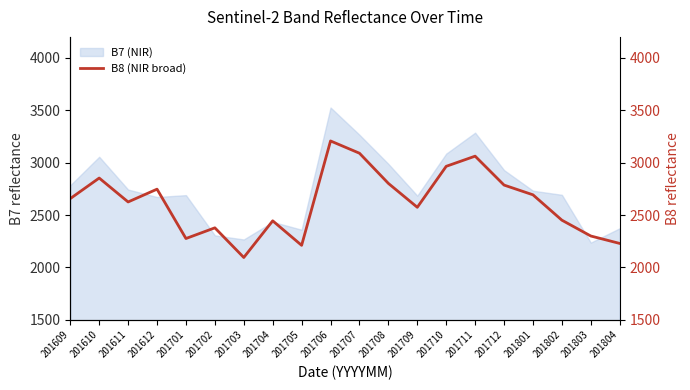

The B7 (NIR) series shows 859 at 201611. True or false?

False